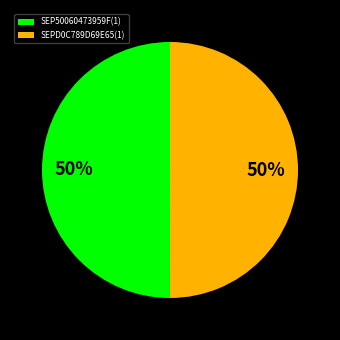

Is it true that SEPD0C789D69E65(1) is 62% of the pie?

False